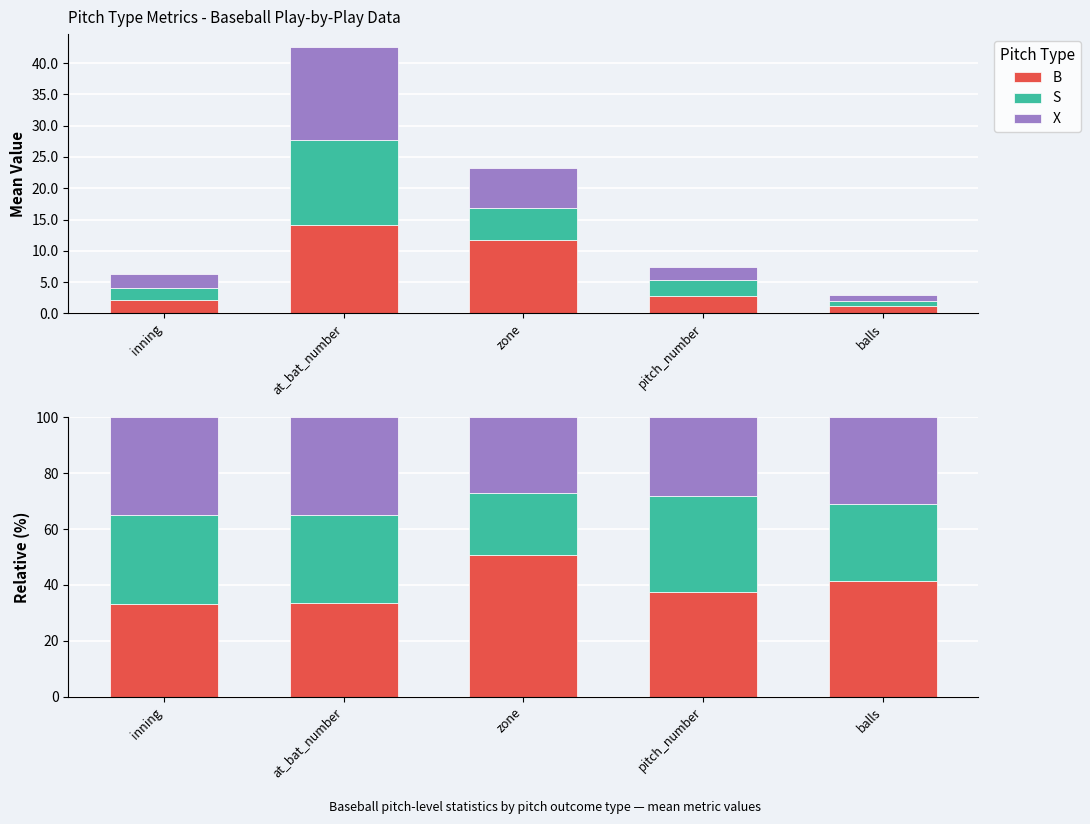

Count the X values in the range 28 to 34.

2